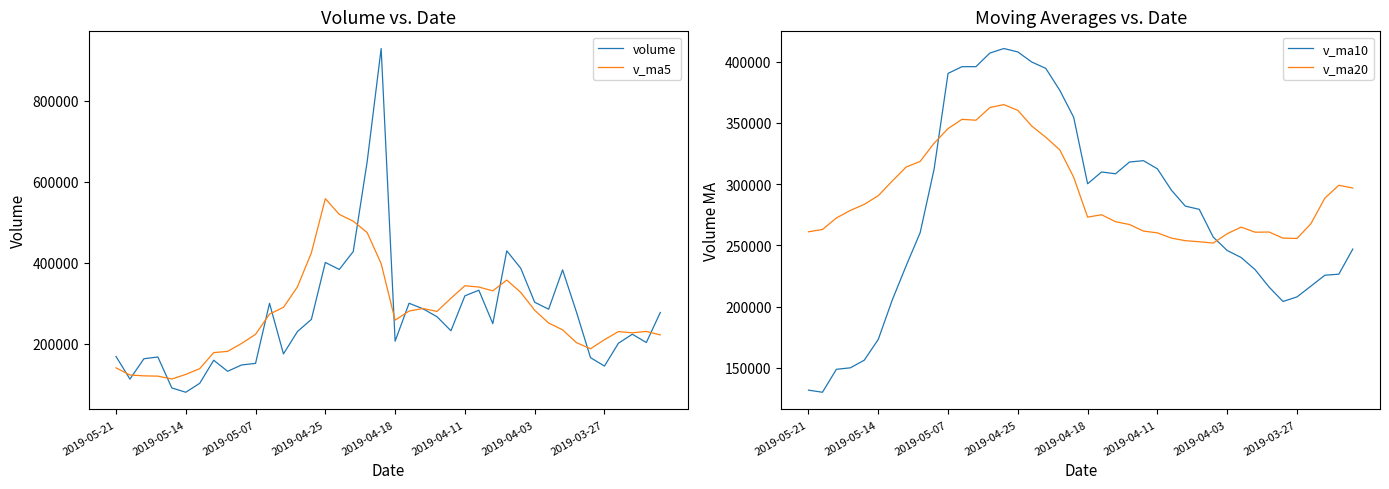

What is the highest value of the v_ma5 series?

558070.6